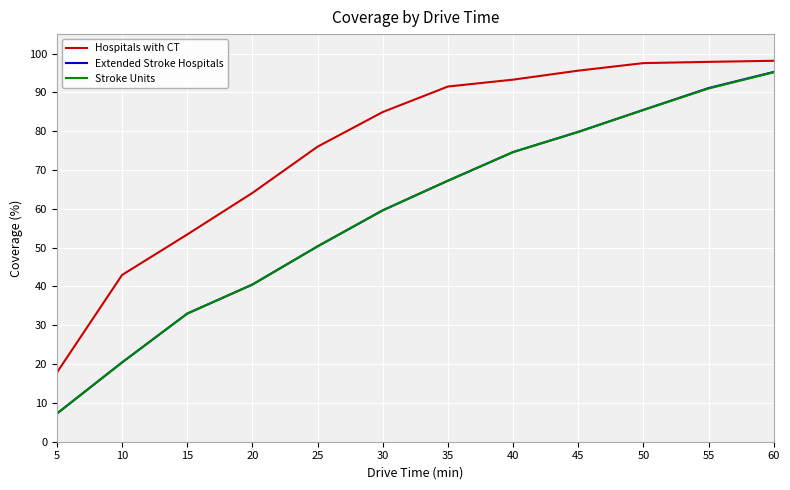

At which category is the sum across all series the highest?

60